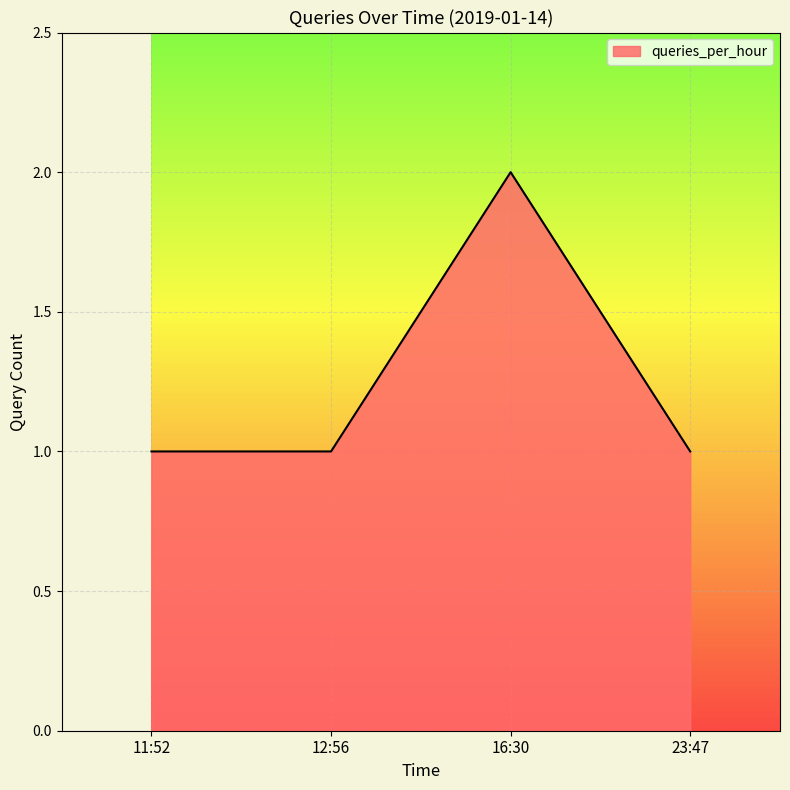

What position from the right is 12:56?

3